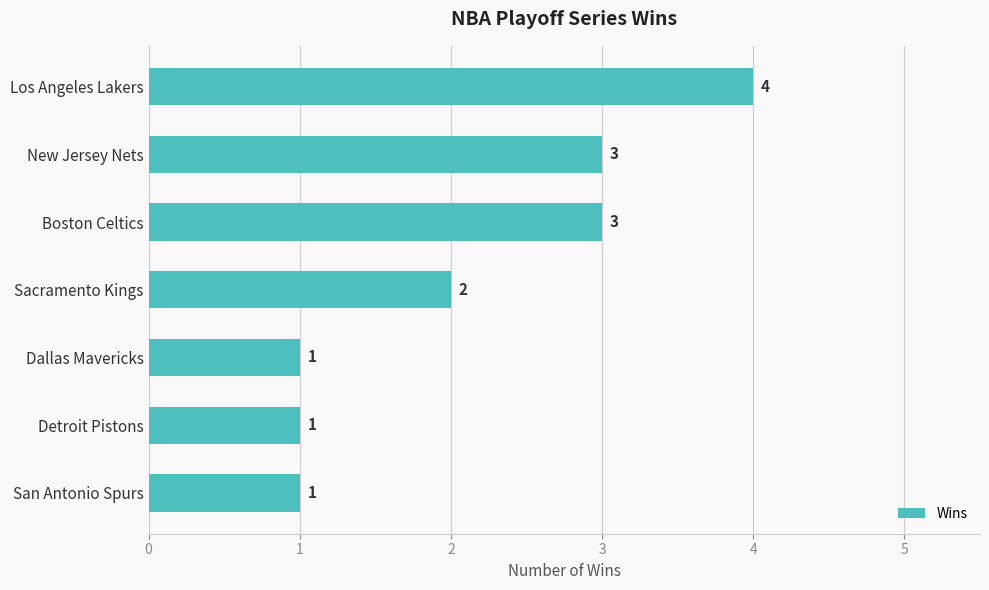

What is the maximum value shown in the chart?

4